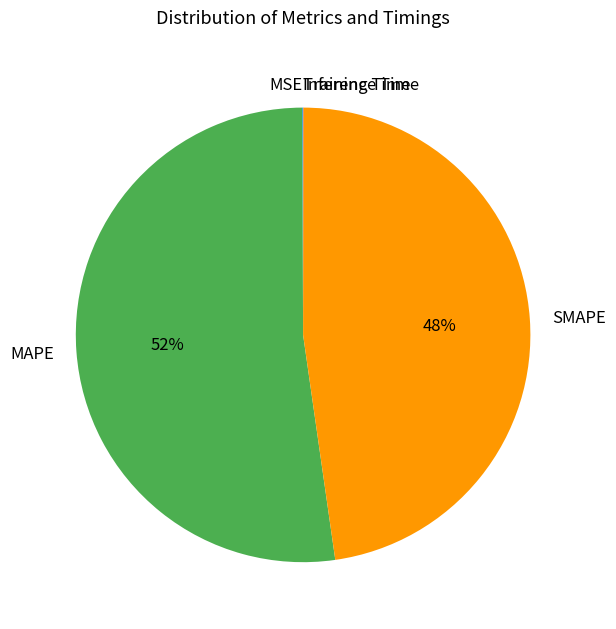

What is the ratio of the value at SMAPE to the value at MAPE?

0.9